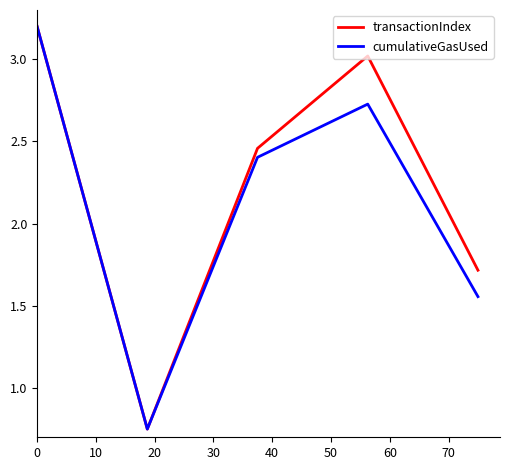

Which series has the largest total across all categories?

transactionIndex